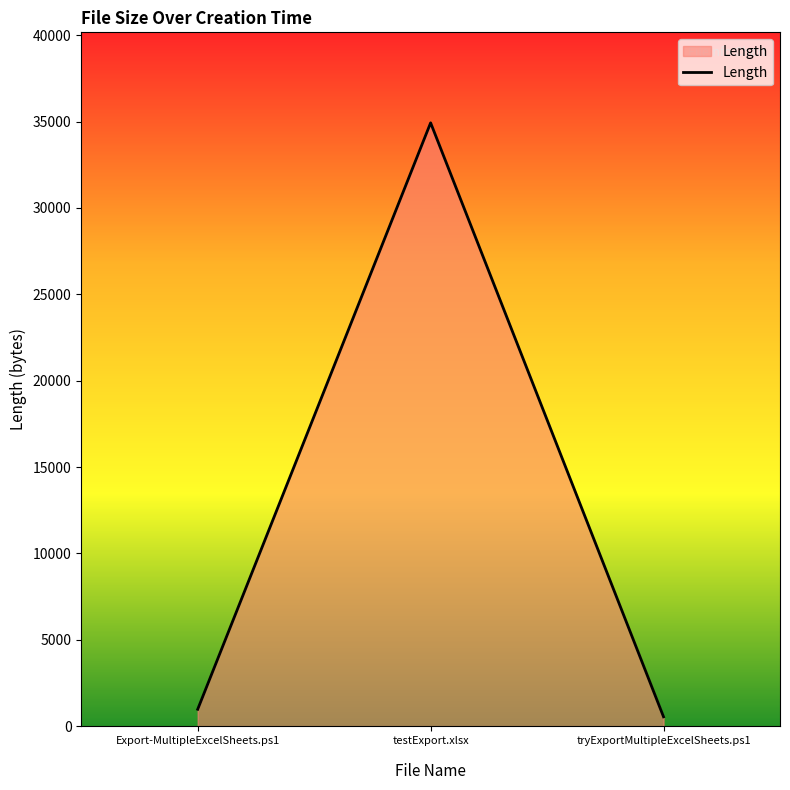

What is the average value?

12147